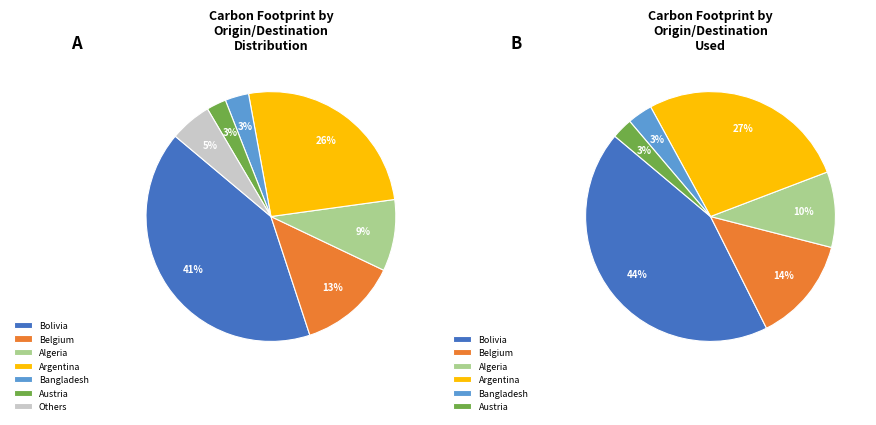

Between Belgium (2007) and Algeria, which is larger?

Belgium (2007)